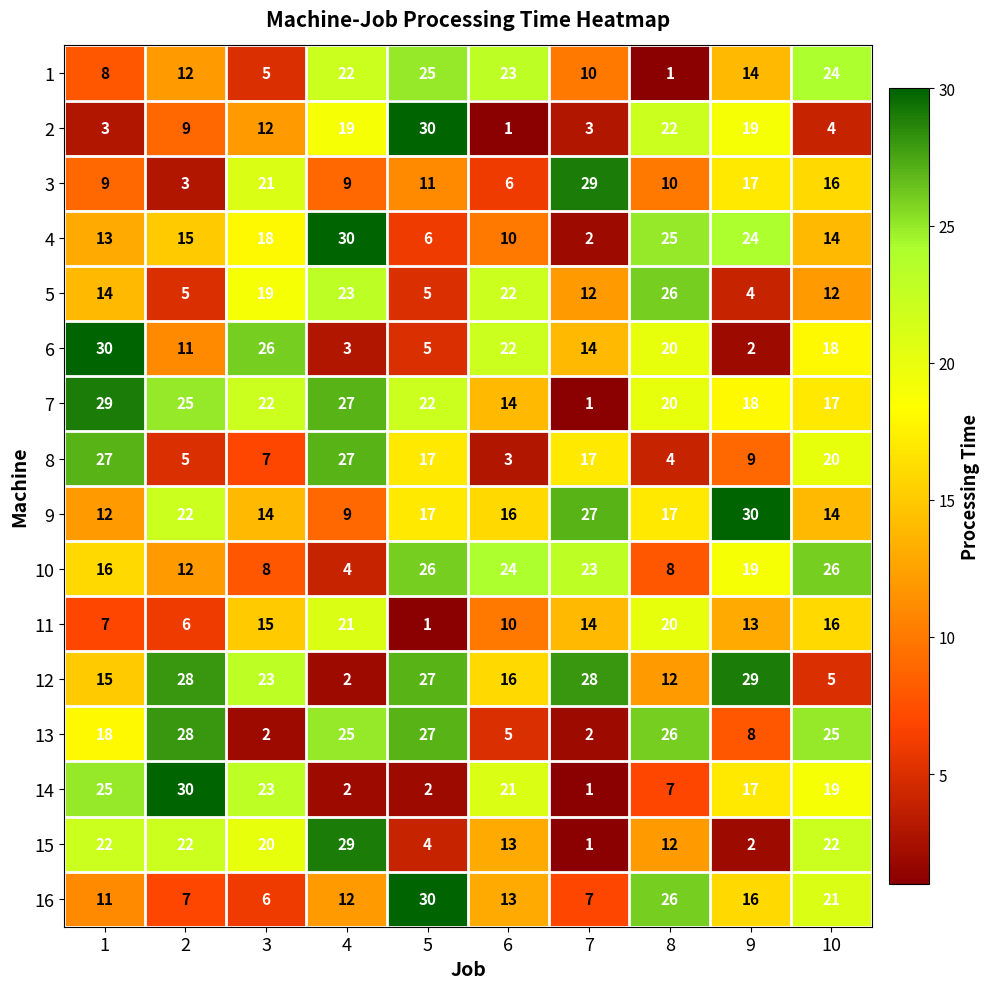

Is it true that 9 equals 29 at 5?

False